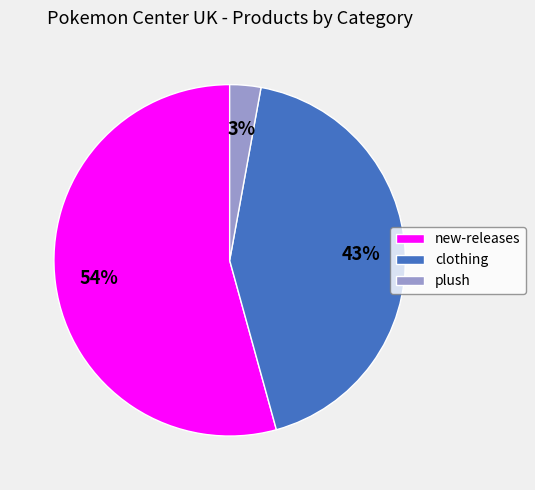

What is the largest slice in the pie chart?

new-releases